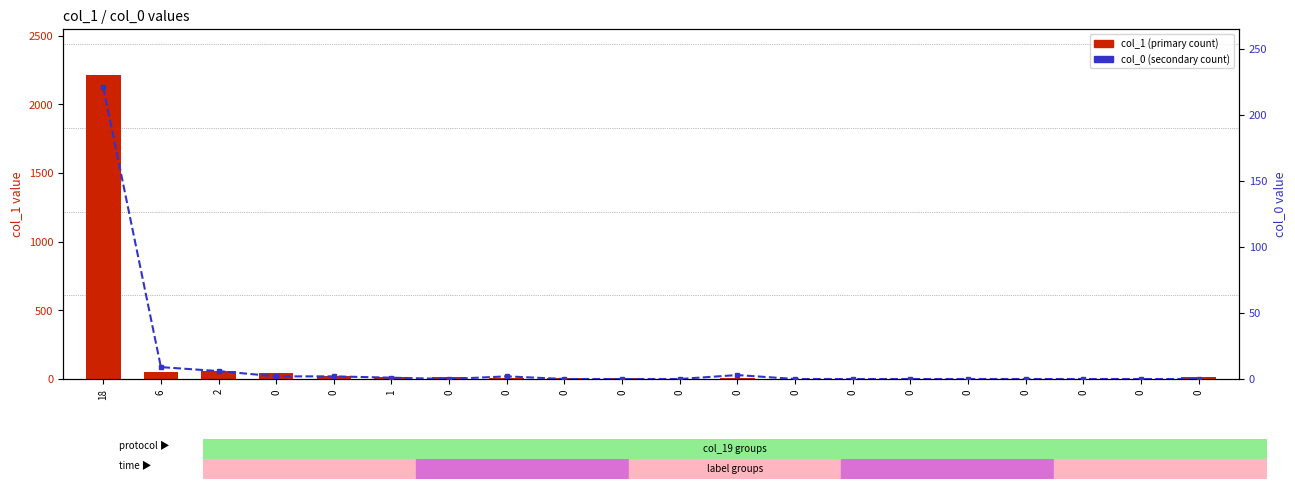

Reading left to right, transcribe all the data shown in this chart.

col_1 (count): 18=2216	6=52	2=56	0=45	0=25	1=17	0=14	0=6	0=9	0=6	0=3	0=6	0=3	0=1	0=3	0=0	0=2	0=1	0=0	0=15
col_0 (count): 18=221	6=9	2=6	0=2	0=2	1=1	0=0	0=2	0=0	0=0	0=0	0=3	0=0	0=0	0=0	0=0	0=0	0=0	0=0	0=0